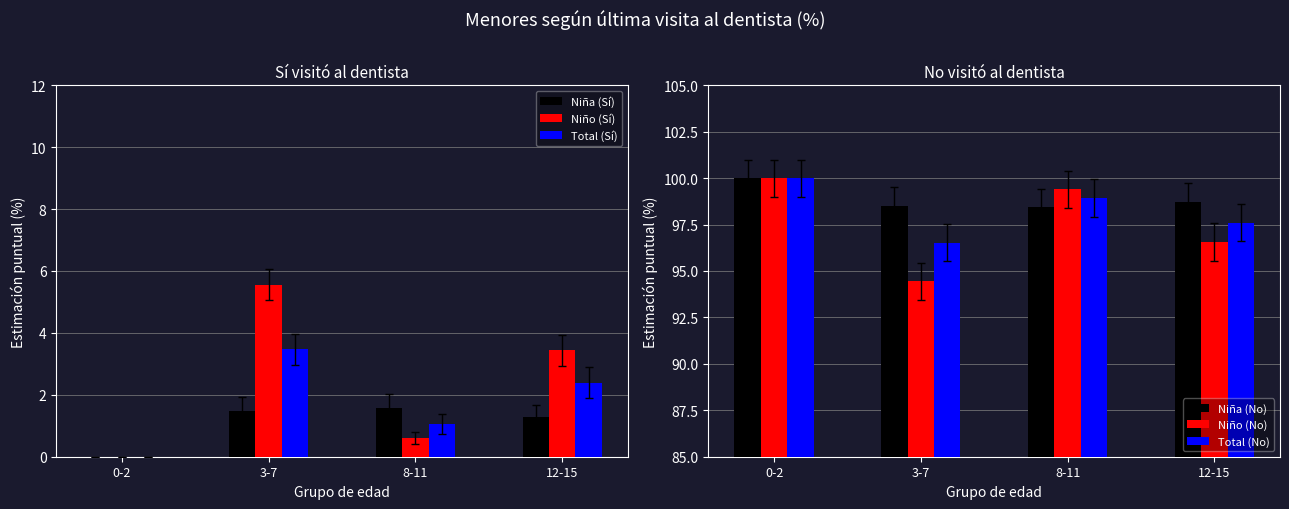

What is the lowest value of the Total (No) series?

96.5